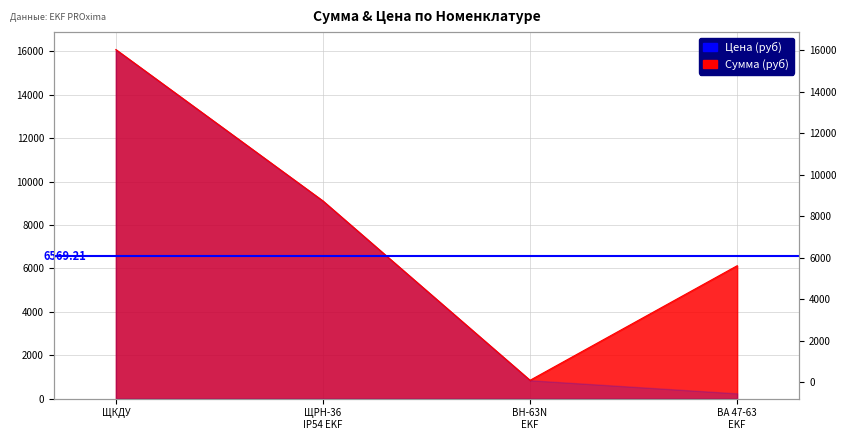

What is the difference between the values at ВА 47-63 EKF and ЩКДУ?

9954.5